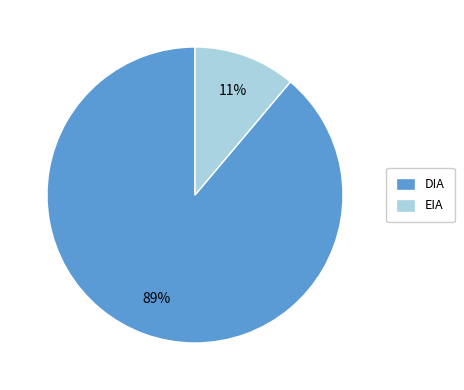

How many slices are in this pie chart?

2